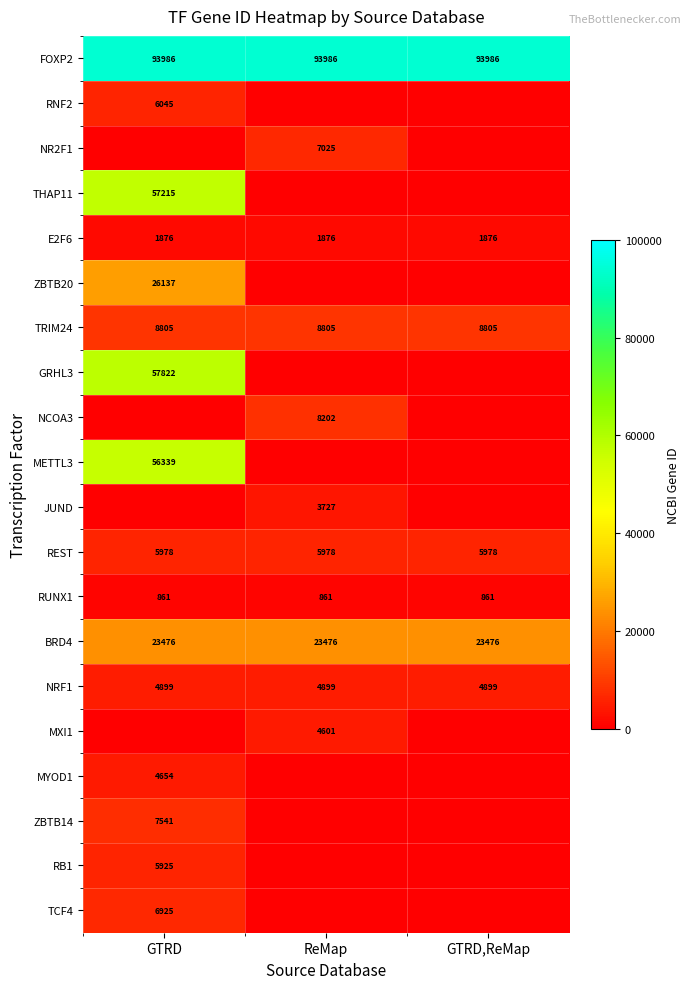

Is the value of RB1 at GTRD greater than the value of E2F6 at ReMap?

Yes